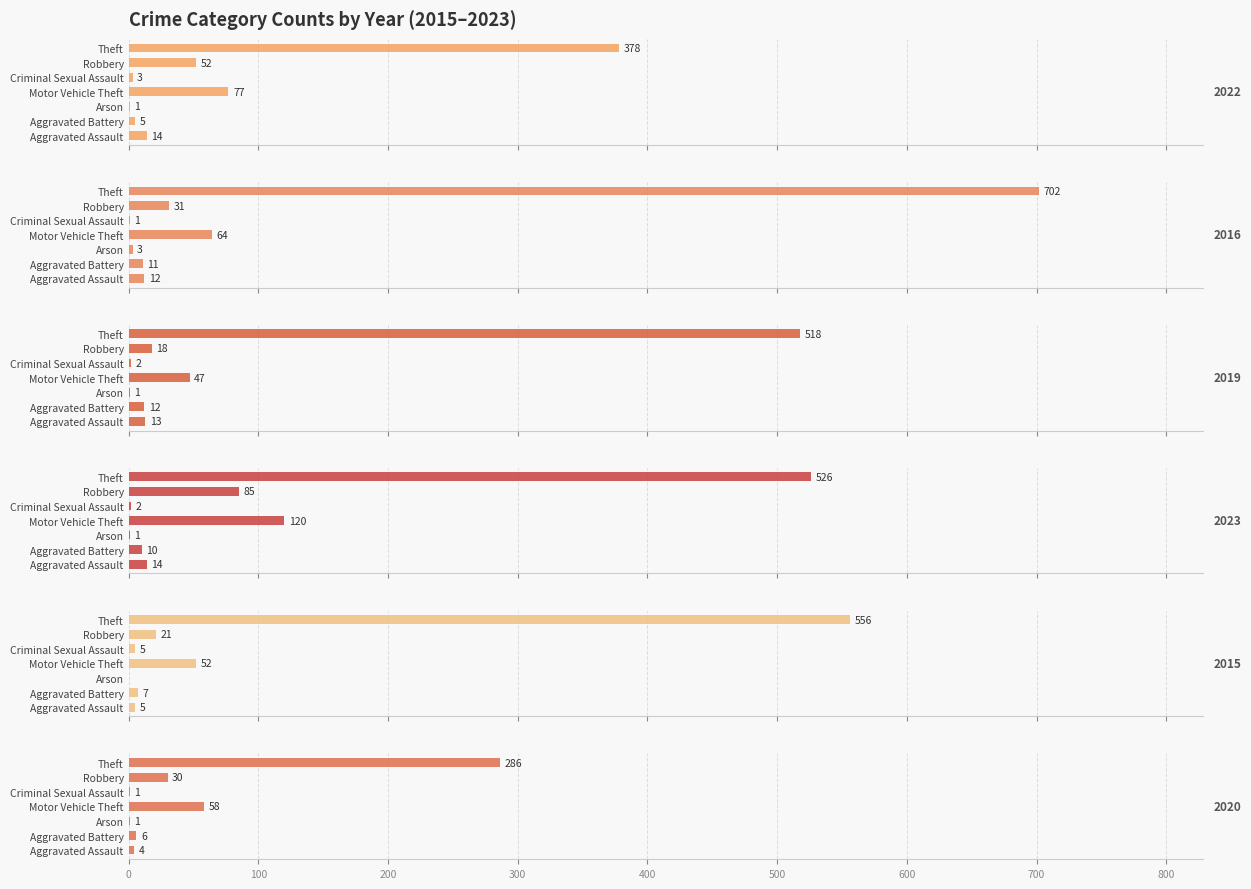

The 2016 series shows 64 at Motor Vehicle Theft. True or false?

True